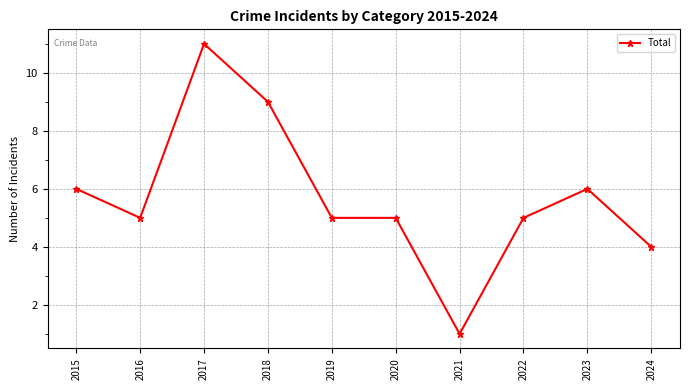

How many distinct data groups are displayed?

1